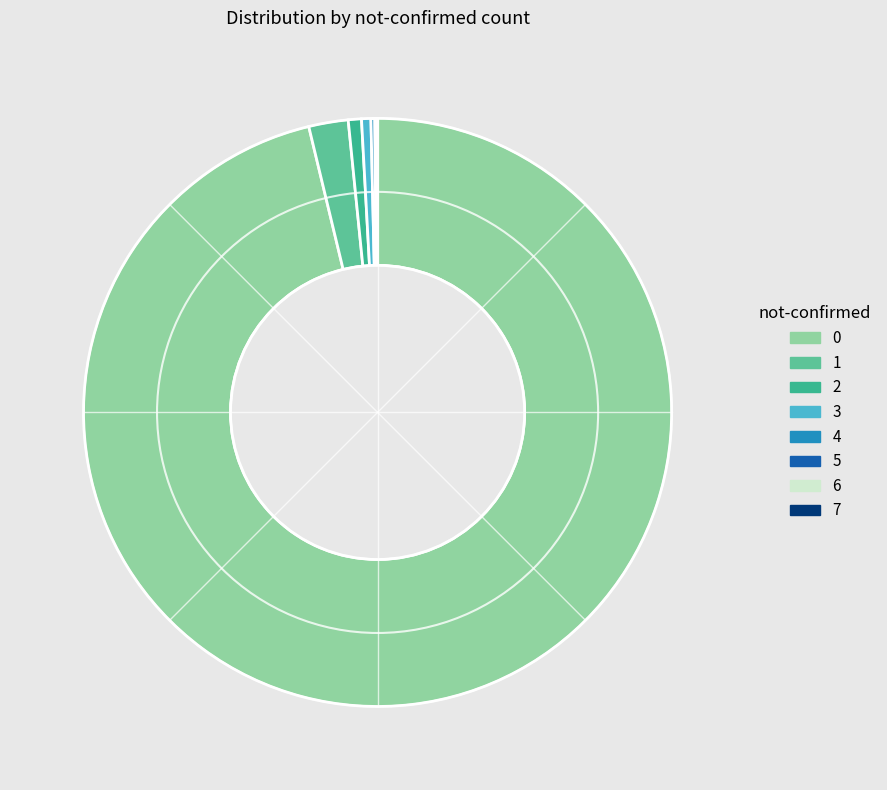

How many slices are in this pie chart?

8